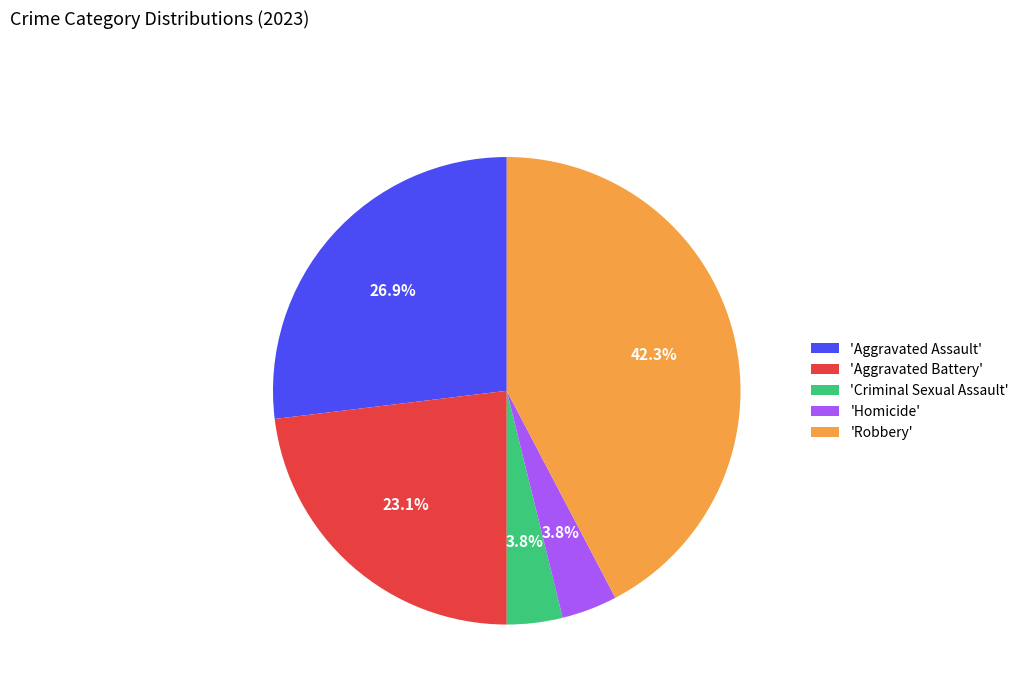

Between 'Criminal Sexual Assault' and 'Aggravated Battery', which is larger?

'Aggravated Battery'